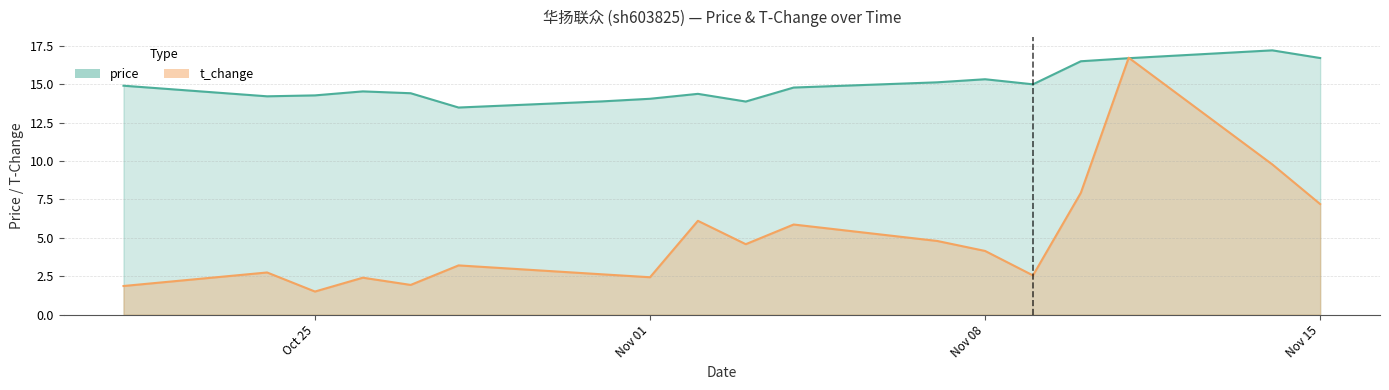

What is the label of the 1st point from the left?

2022-10-21